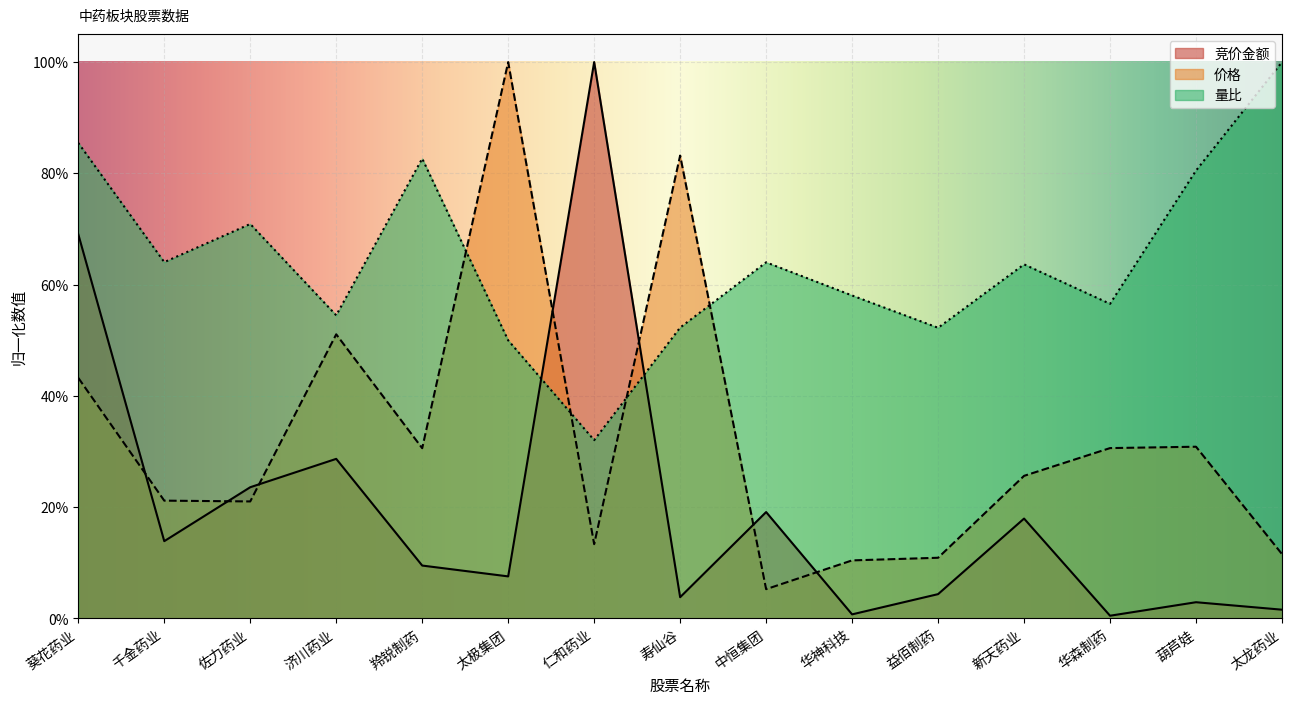

Reading left to right, extract all data points from this chart.

竞价金额: 0.7	0.1	0.2	0.3	0.1	0.1	1.0	0.0	0.2	0.0	0.0	0.2	0.0	0.0	0.0
价格: 0.4	0.2	0.2	0.5	0.3	1.0	0.1	0.8	0.1	0.1	0.1	0.3	0.3	0.3	0.1
量比: 0.9	0.6	0.7	0.5	0.8	0.5	0.3	0.5	0.6	0.6	0.5	0.6	0.6	0.8	1.0